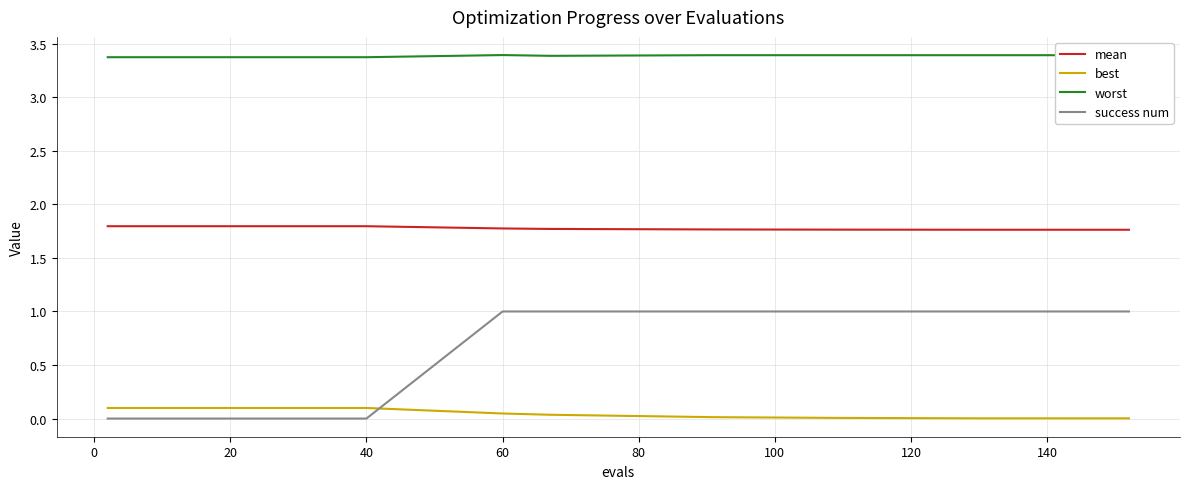

What is the difference between the maximum and minimum values in the success num series?

1.0